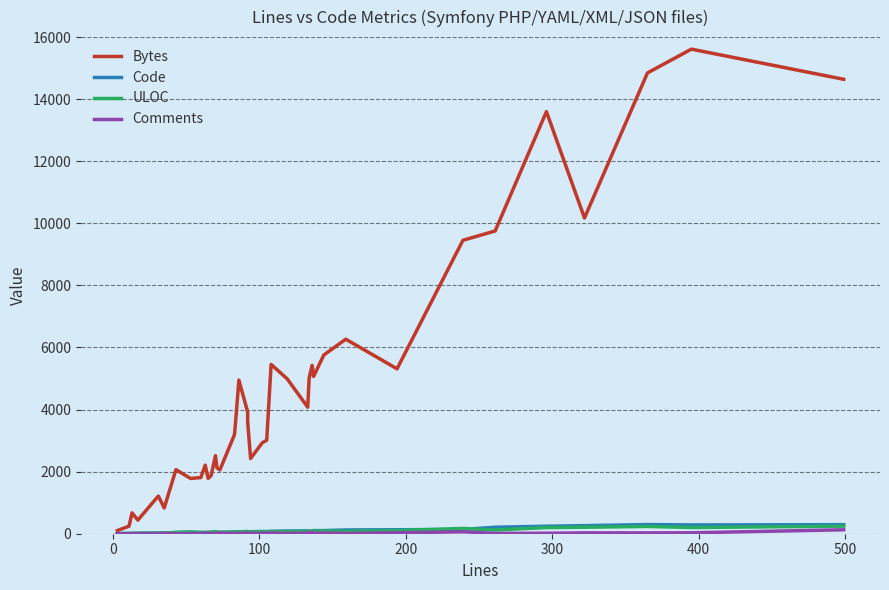

What is the difference between the second highest and minimum values in the Code series?

289